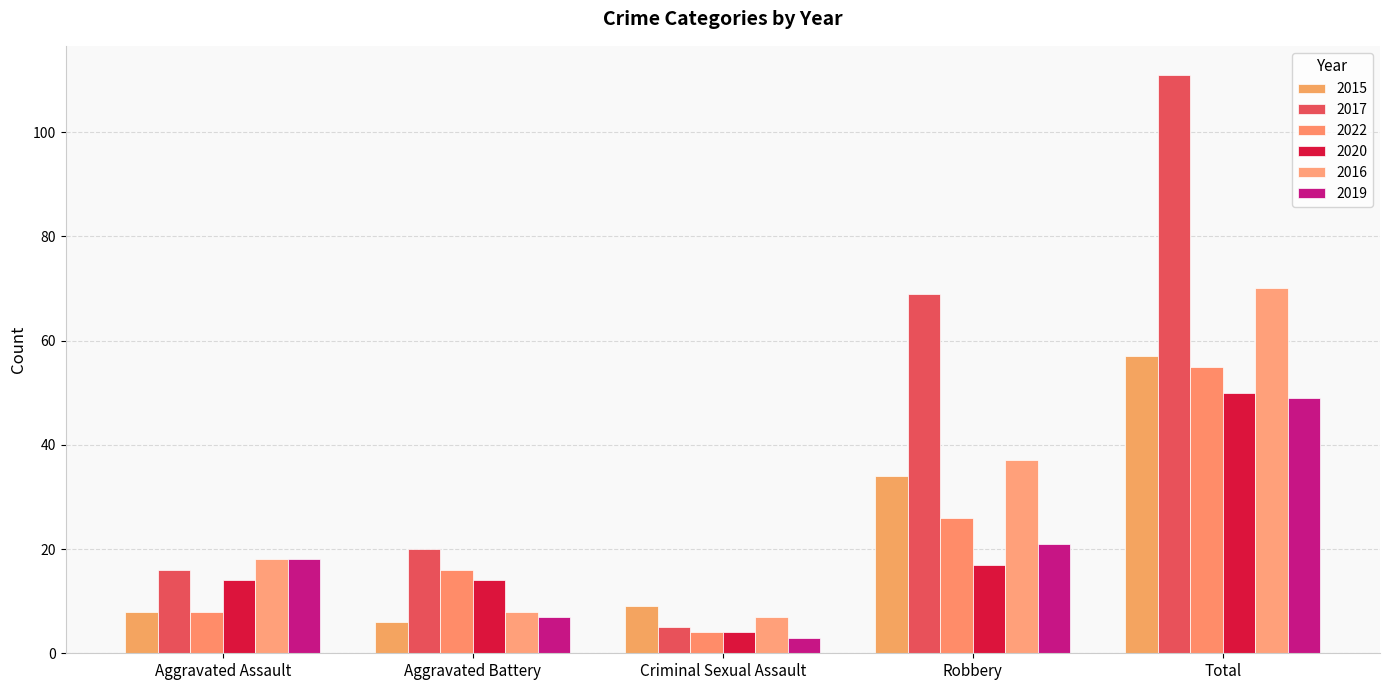

What is the label of the 5th bar from the left?

Total